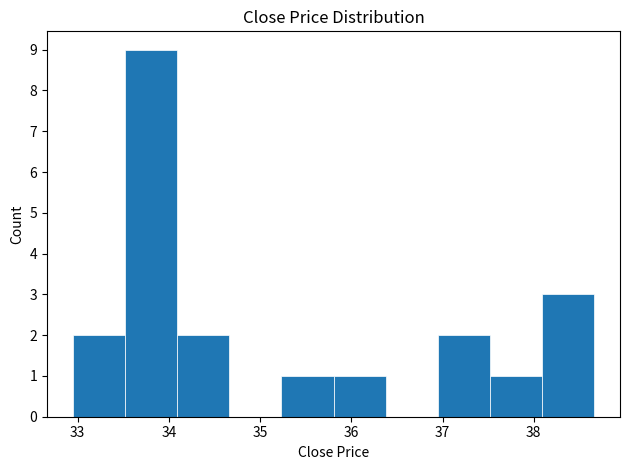

How tall is the bar that spans 36.9 to 37.5 on the x-axis? Neither the bar edges nor the heights are printed on the chart, so give them approximately, as read against the axes.

2